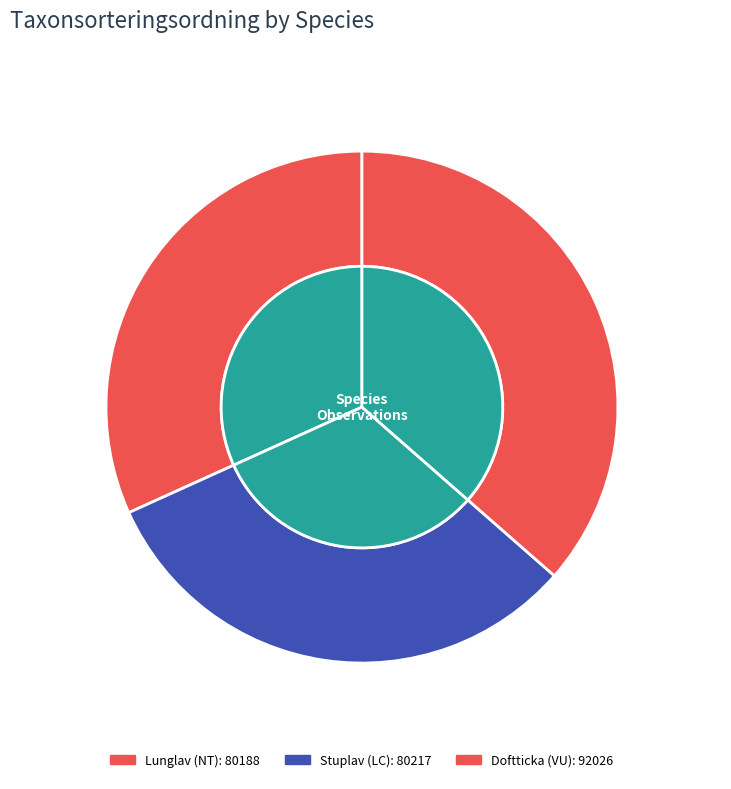

How much of the chart is everything except Doftticka (VU)?

63.5%